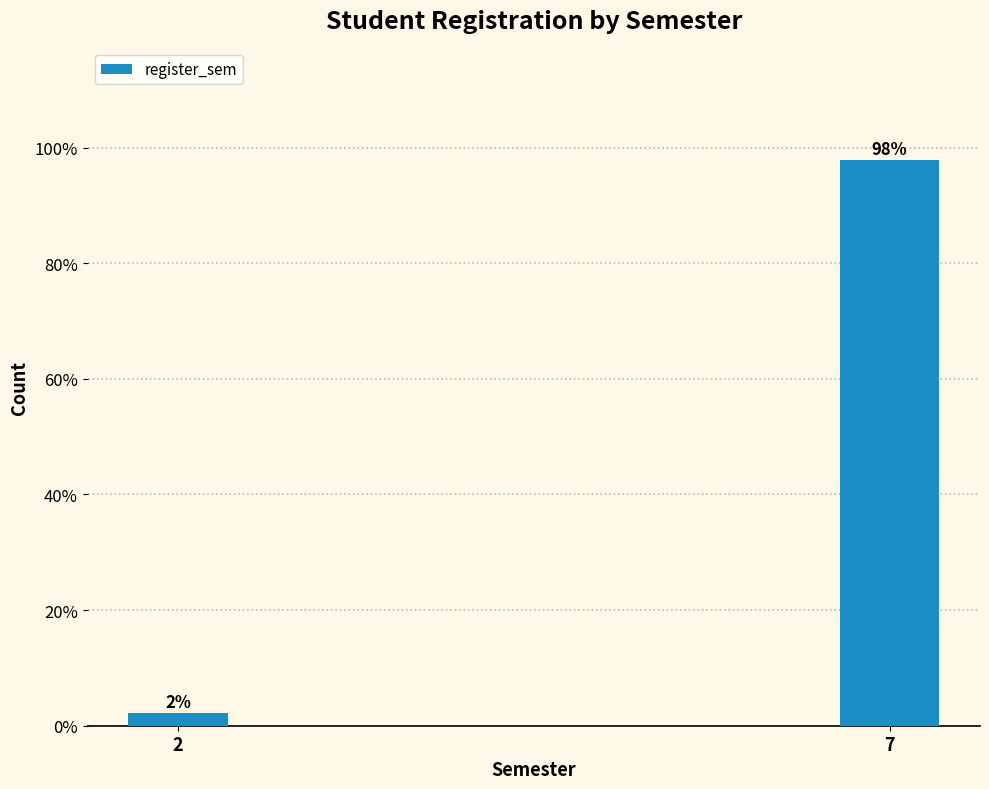

What is the value of the 2nd bar from the left?

97.8